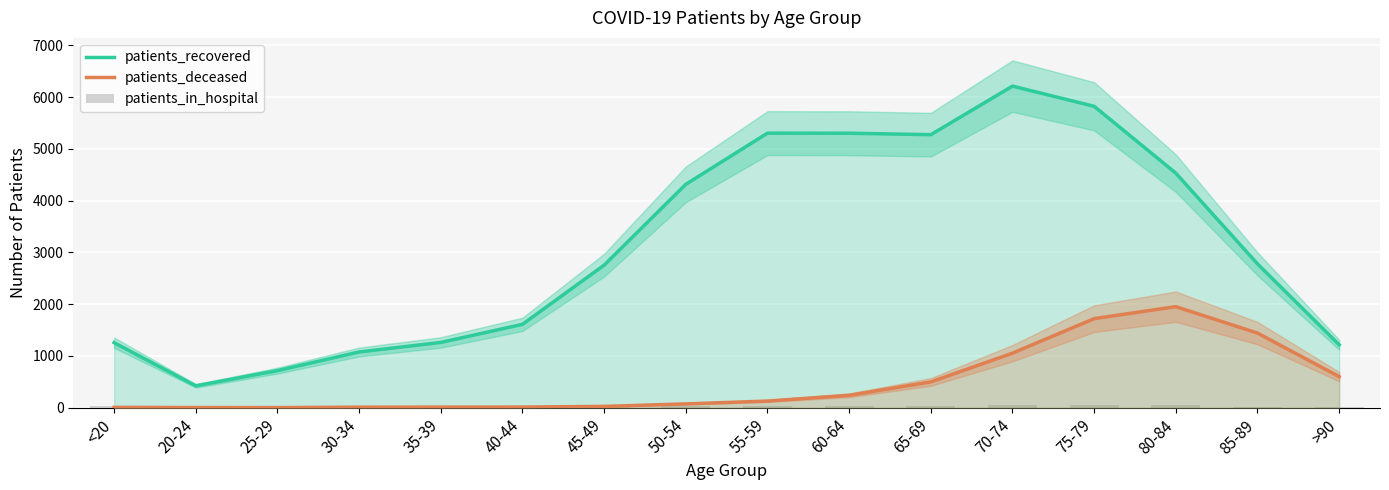

What is the value of the patients_recovered bar at the 14th from the left?

4530